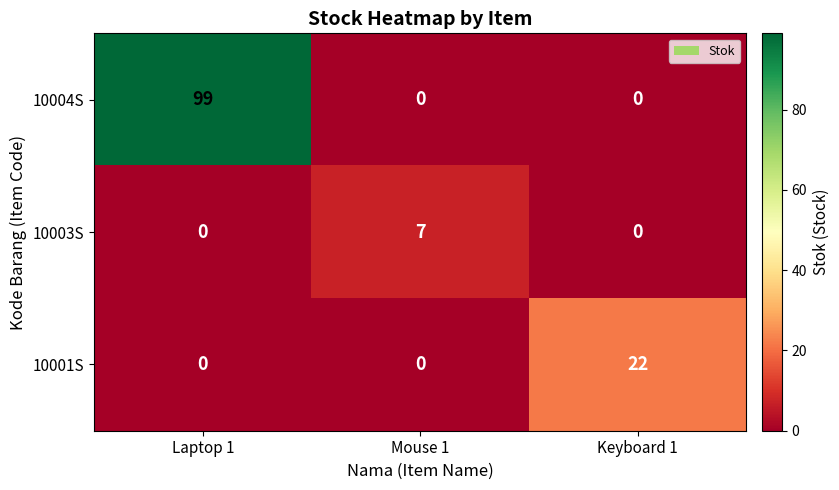

What is the sum of the 10004S values at Keyboard 1 and Laptop 1?

99